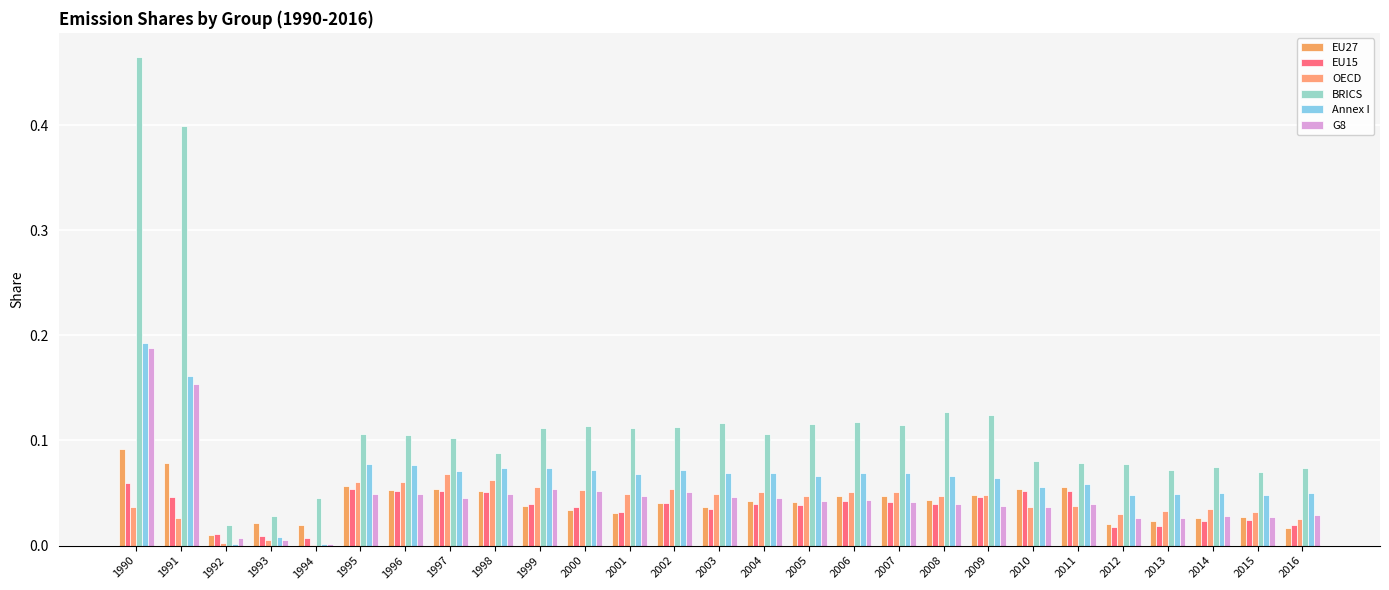

Rank the series by their maximum value, from lowest to highest.

EU15, OECD, EU27, G8, Annex I, BRICS